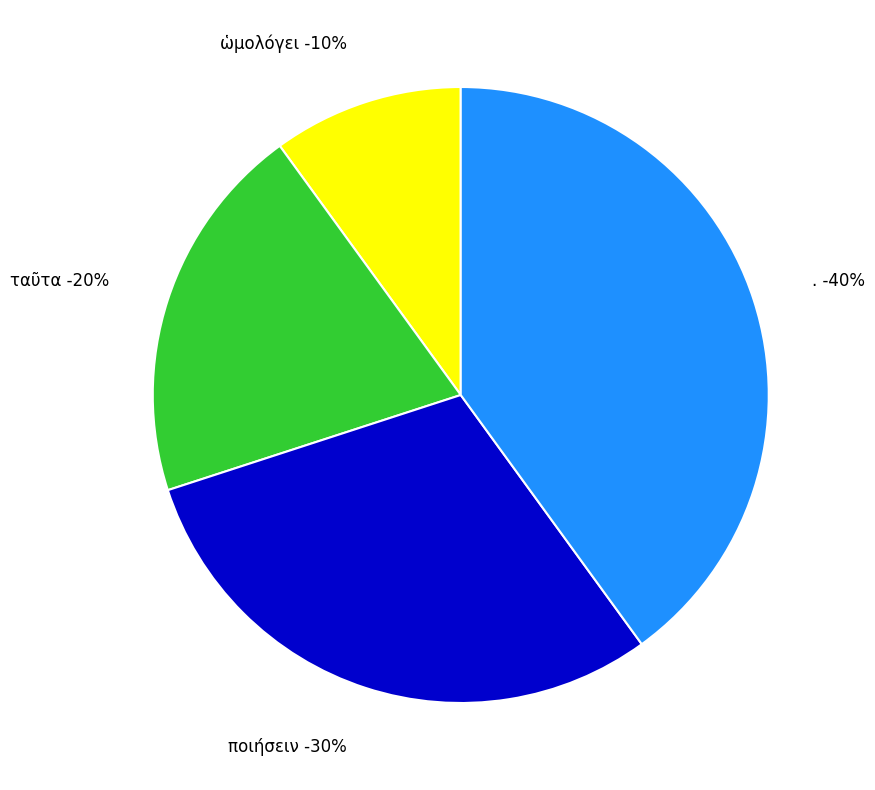

Rank the categories by value from highest to lowest.

., ποιήσειν, ταῦτα, ὡμολόγει